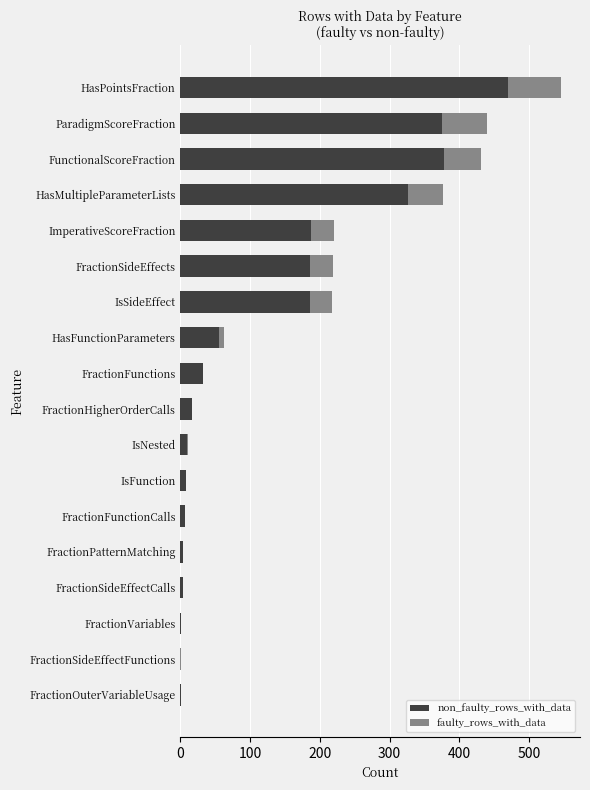

What is the total value across all series at ParadigmScoreFraction?

440